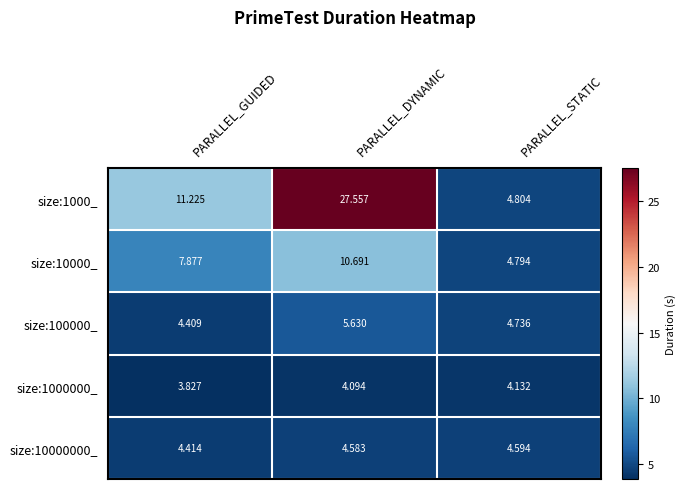

At which label does size:100000_ reach its peak?

PARALLEL_DYNAMIC